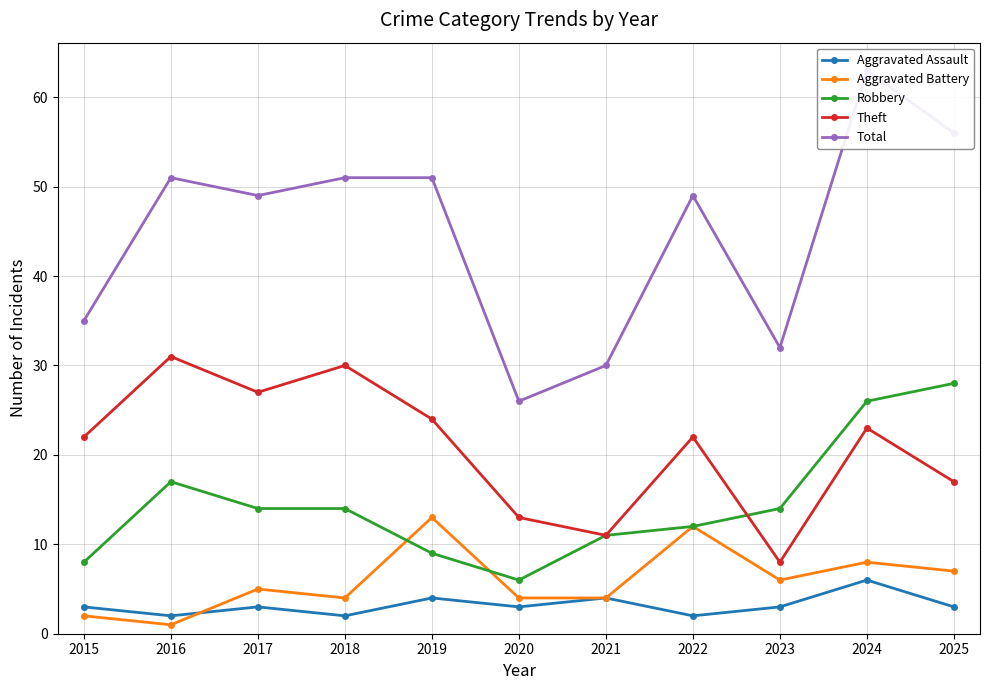

Does the chart display data point markers on the line(s)?

Yes